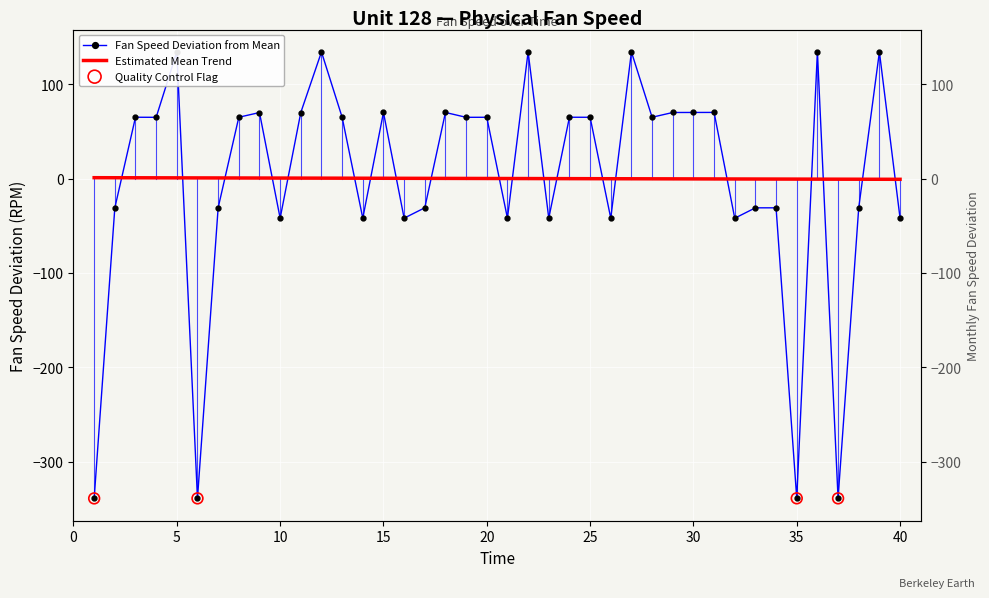

Between 23 and 30, which is larger?

30